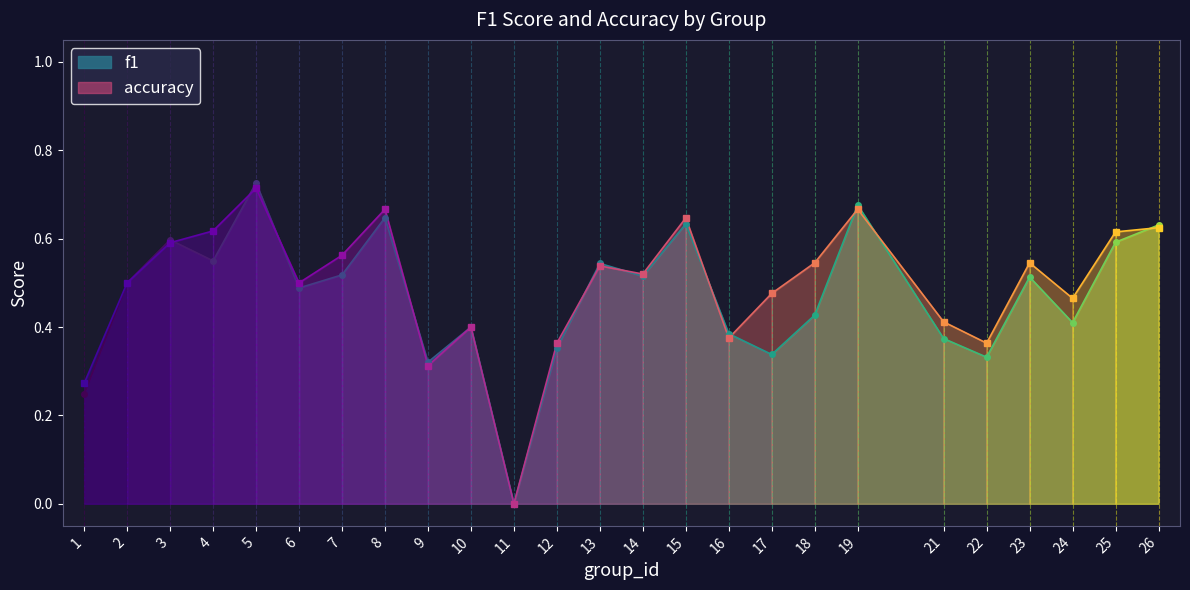

What is the difference between the maximum and minimum values in the accuracy series?

0.7